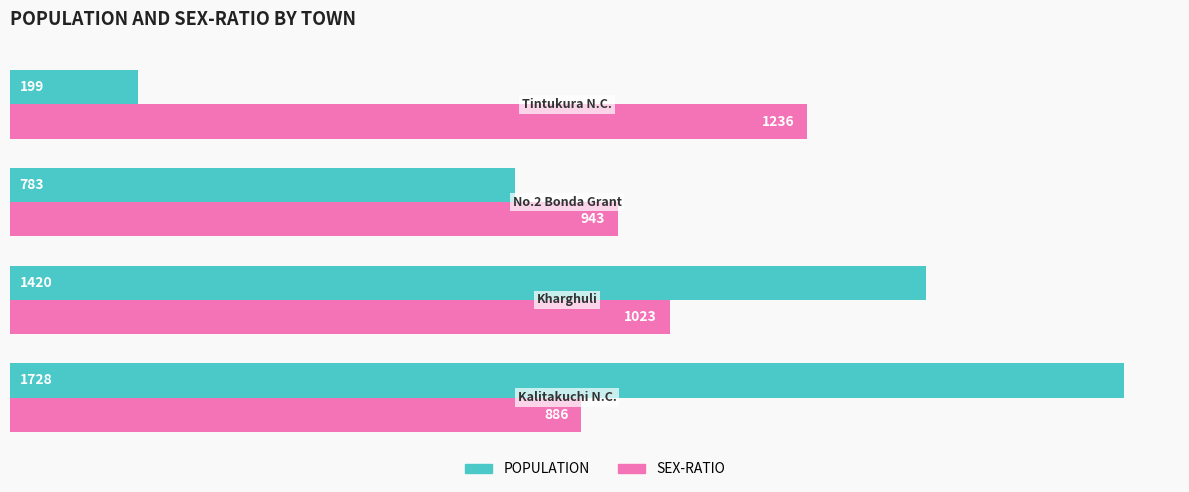

Which series has the largest range (max minus min)?

POPULATION